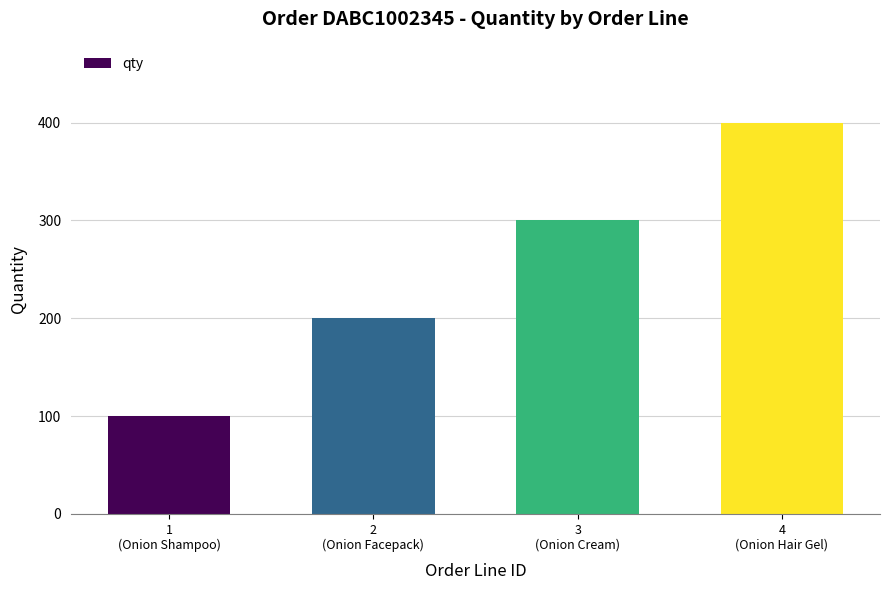

Which category has the lowest value across all series?

1
(Onion Shampoo)